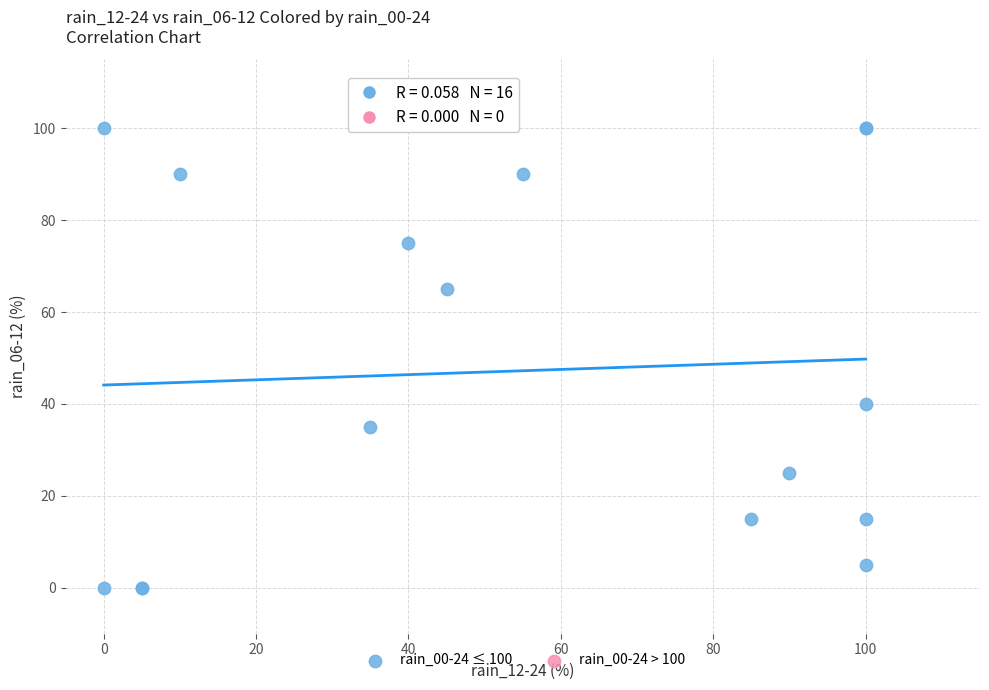

What Y value in the scatter plot is closest to 50?

40